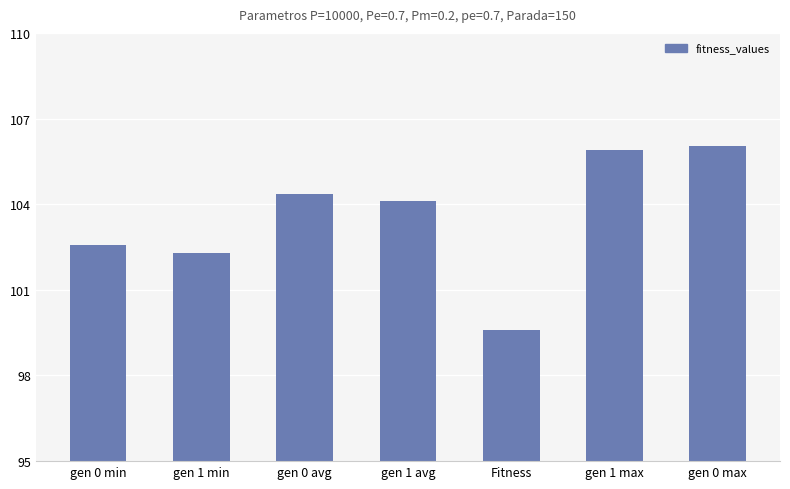

Approximately how many times larger is the value at gen 1 min compared to gen 0 min?

1.0